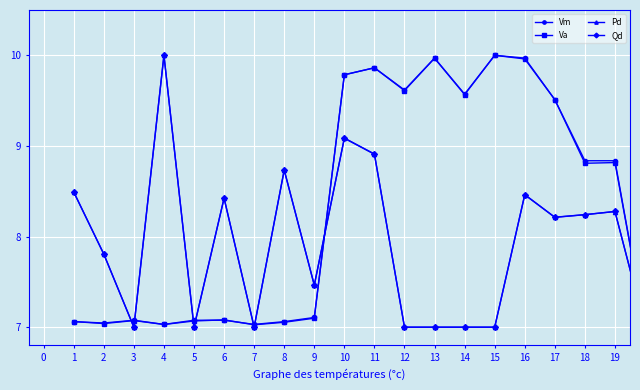

True or false: Va has more than 0 points higher than both neighbors.

True